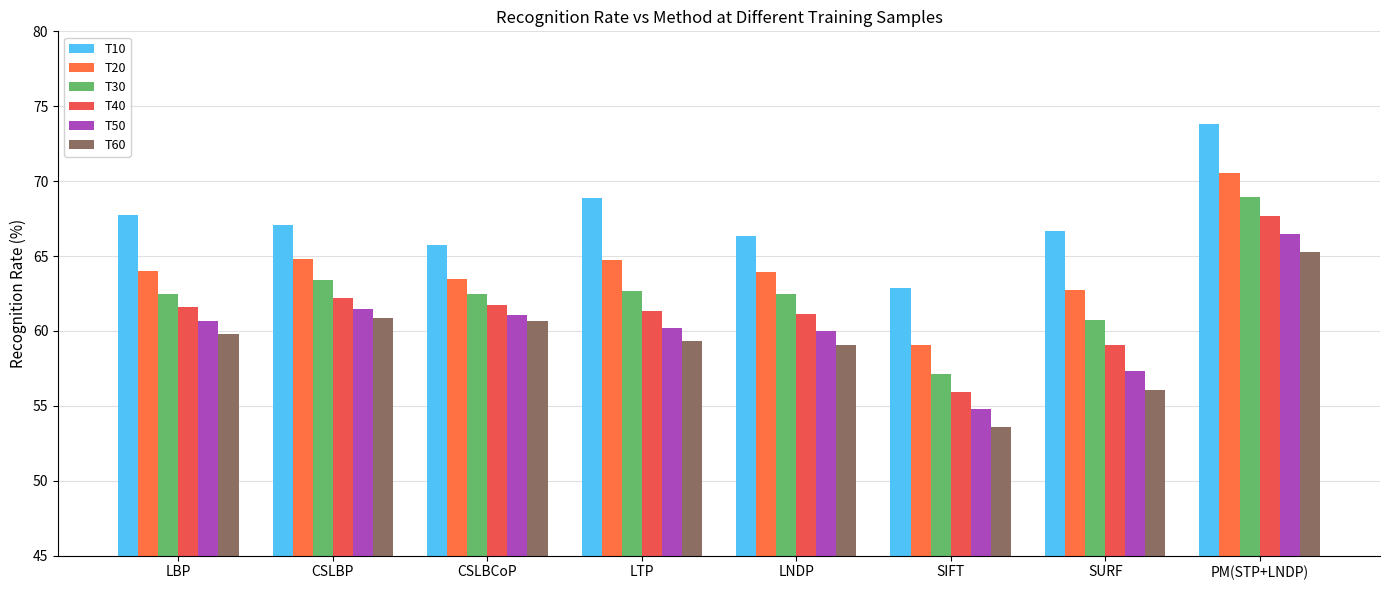

At which label does T30 reach its minimum?

SIFT